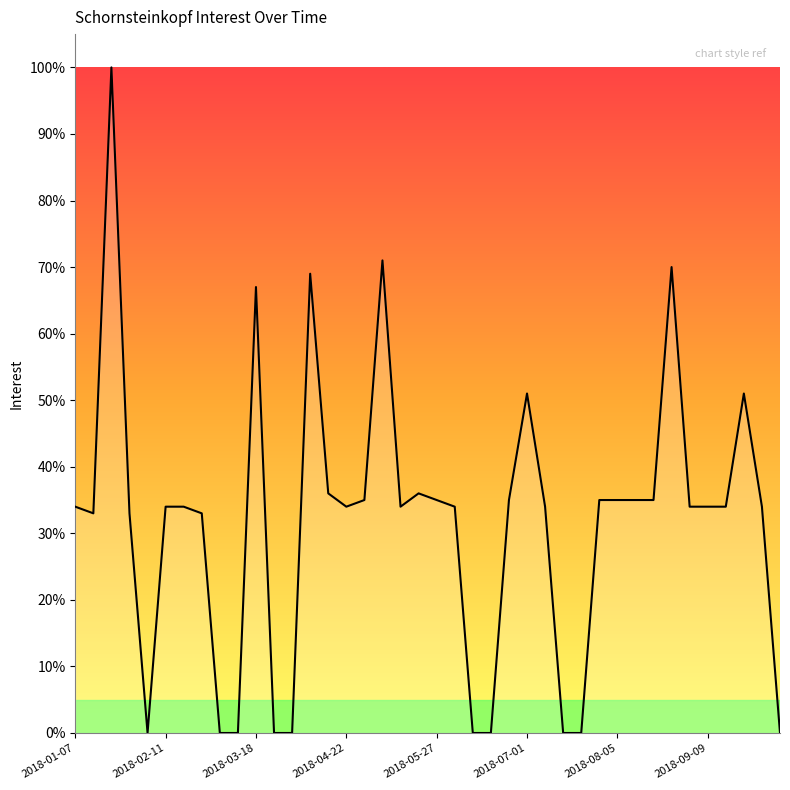

What is the maximum value shown in the chart?

100